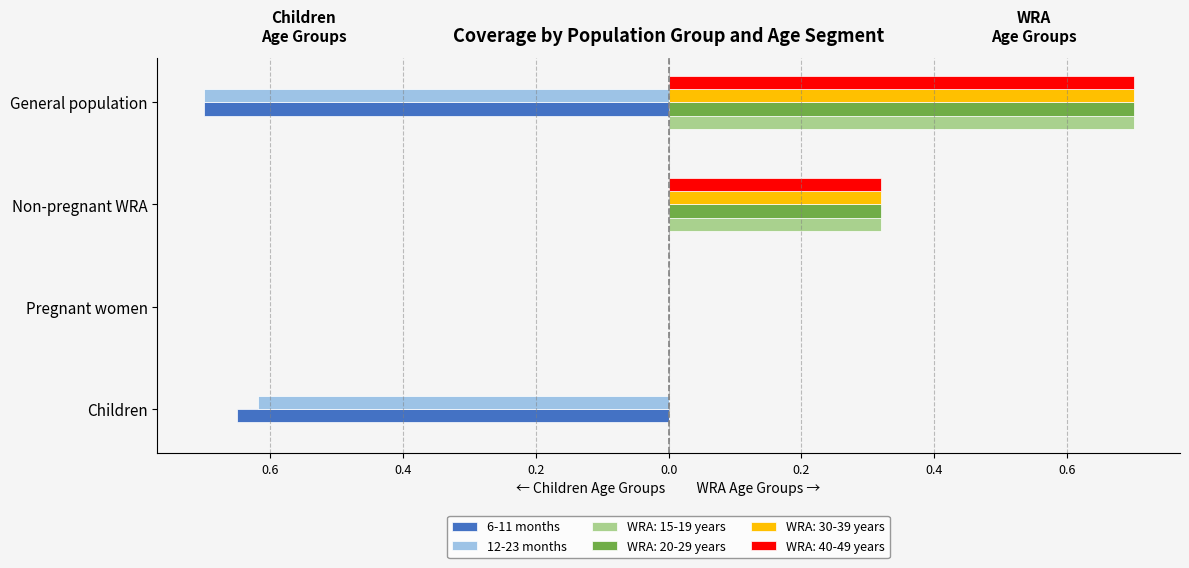

What is the difference between the second highest and minimum values in the 12-23 months series?

0.7